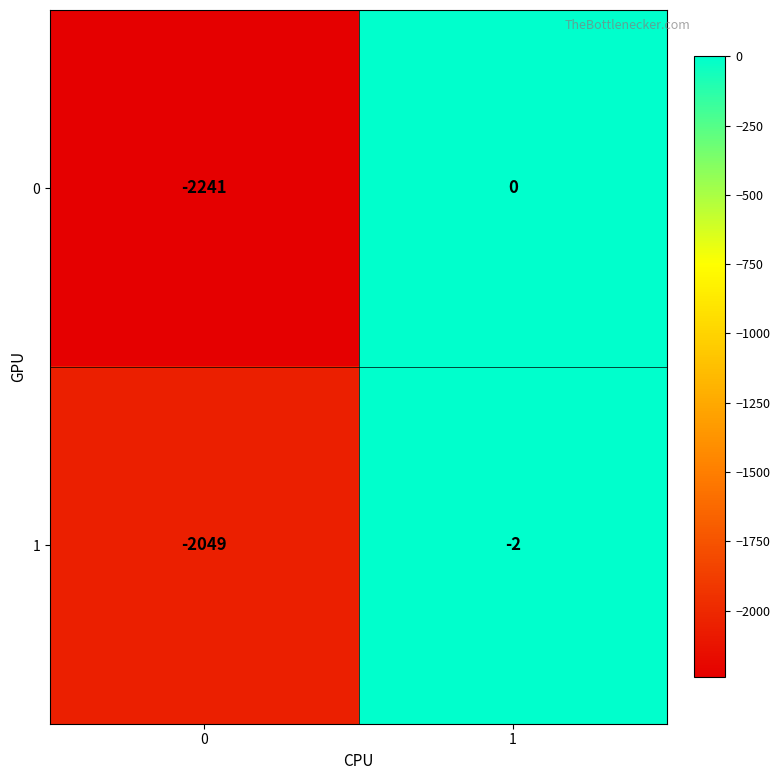

The value of 0 at 0 is -1488. True or false?

False